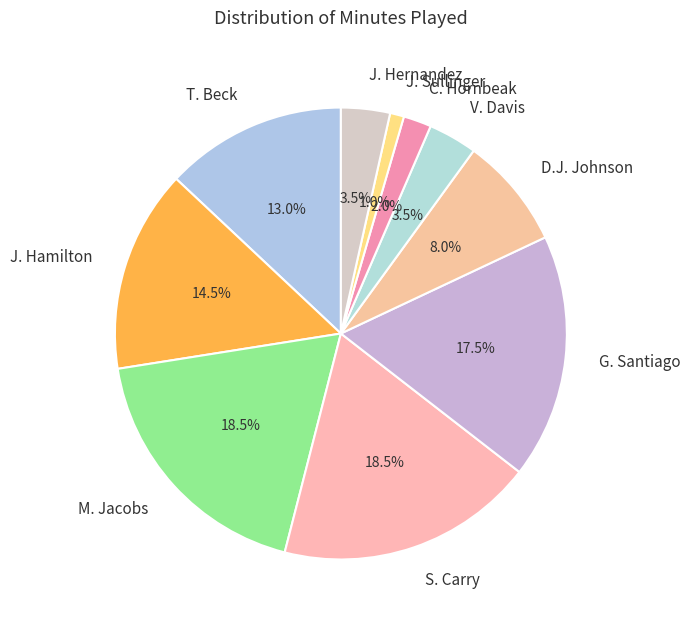

Is J. Hamilton the majority of the pie?

No